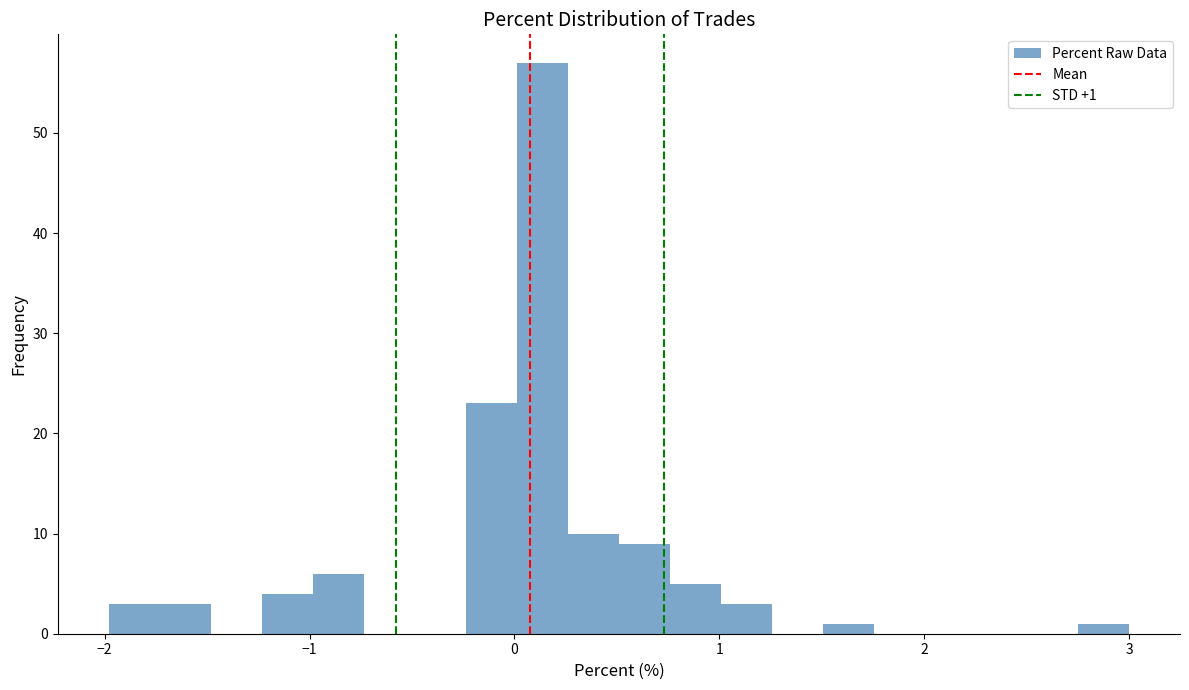

Around what value on the x-axis is the tallest bar? Give the approximate position of its centre, as read against the axis.

0.1